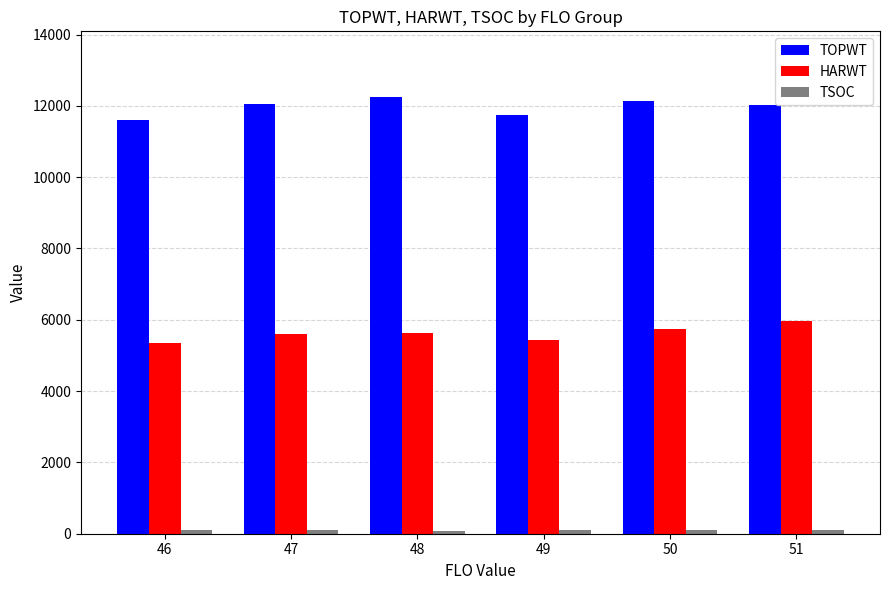

What is the spread (max minus min) of values at 46?

11522.0